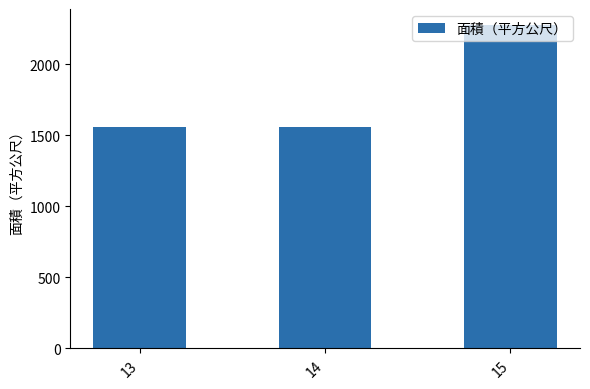

How many values exceed 1560?

1